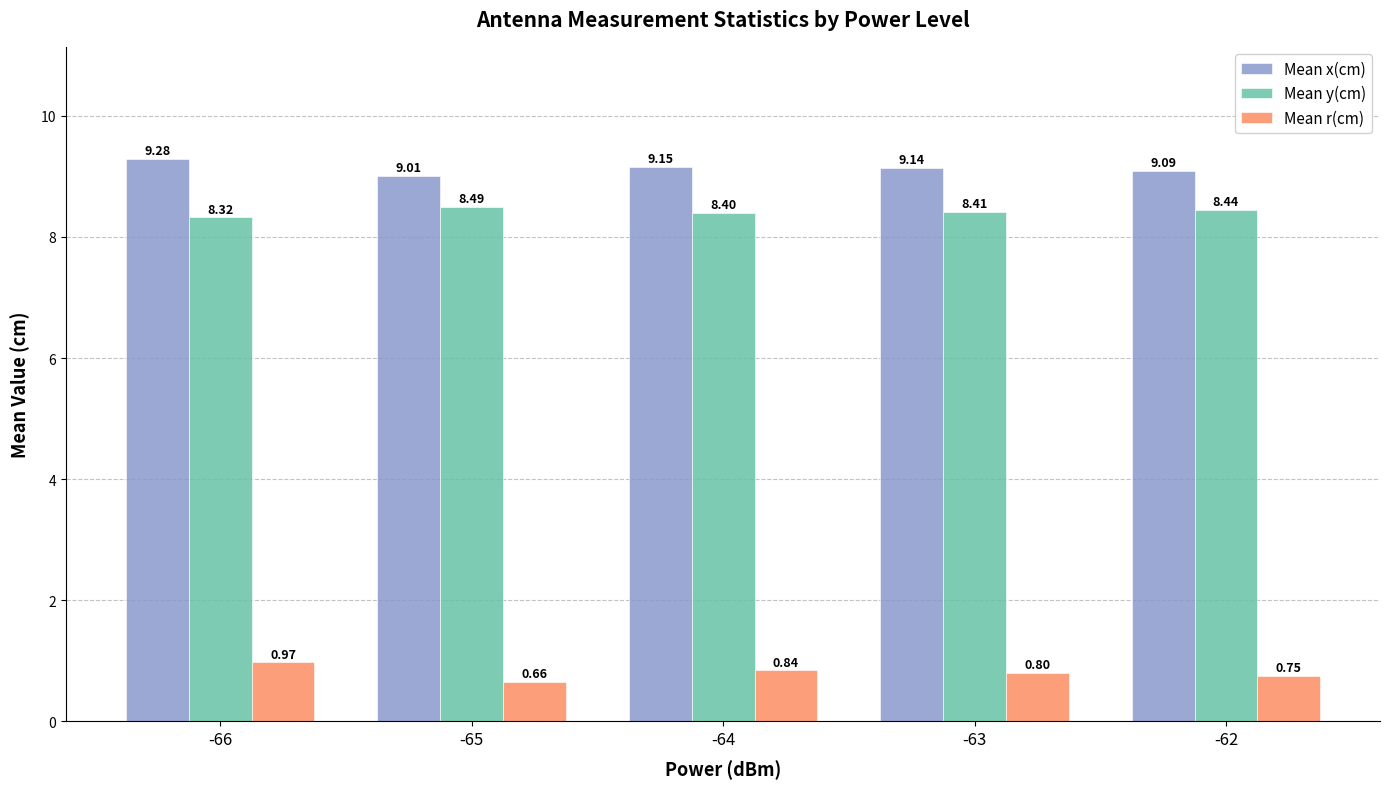

What is the sum of the Mean y(cm) values at -63 and -66?

16.7